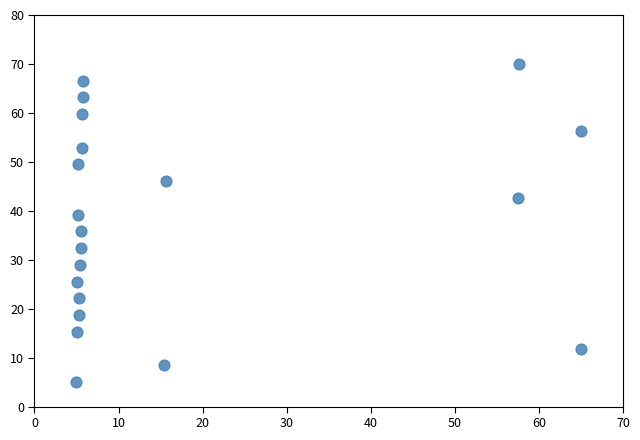

What is the range of X values (max minus min)?

60.0